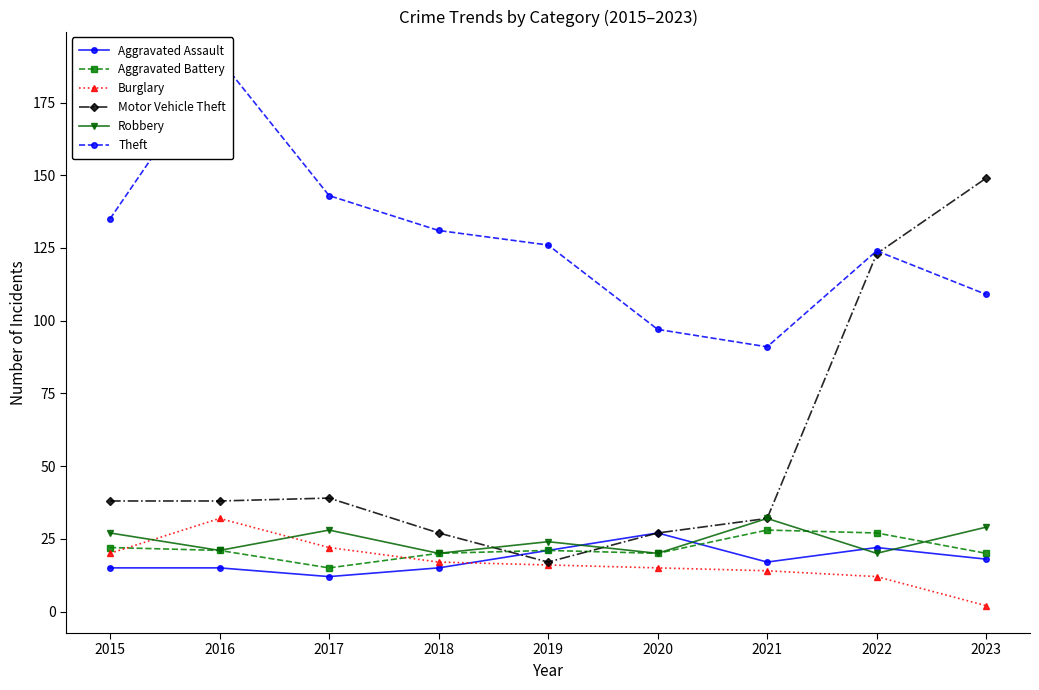

Read the Motor Vehicle Theft value at 2023.

149